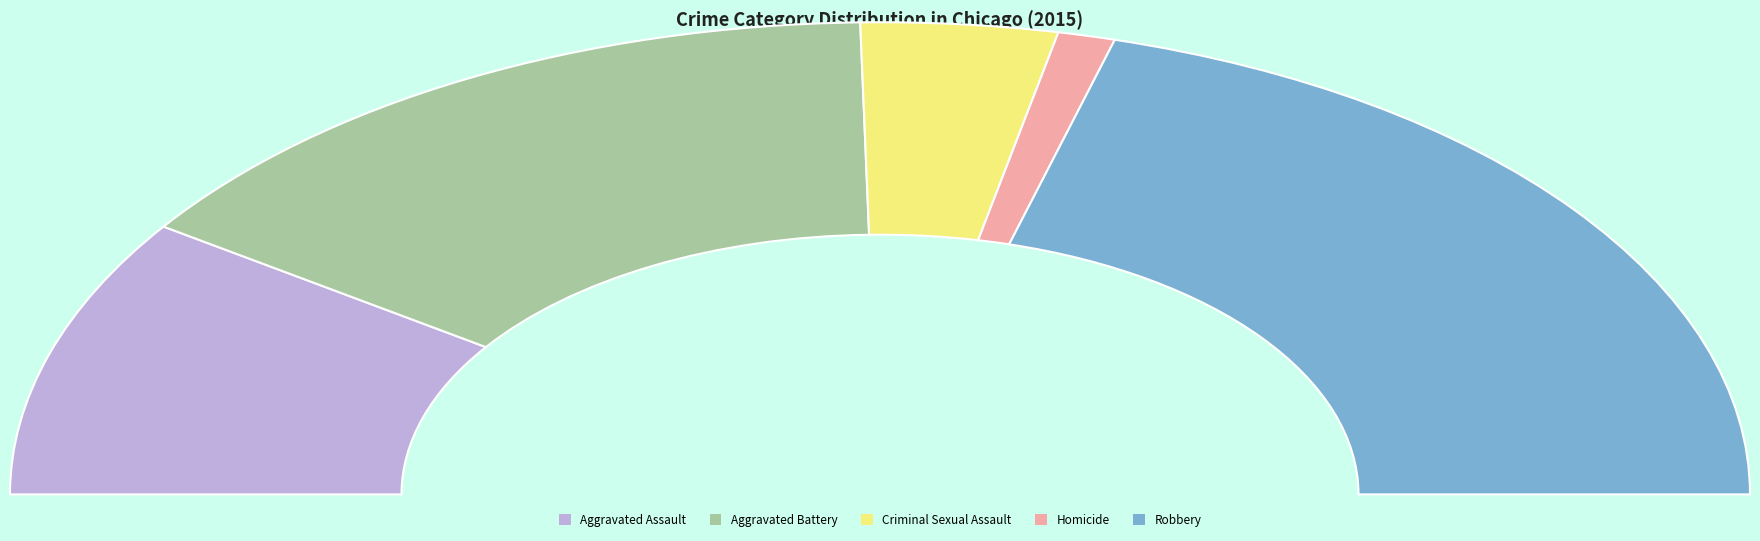

The Criminal Sexual Assault slice represents 7% of the pie. True or false?

True